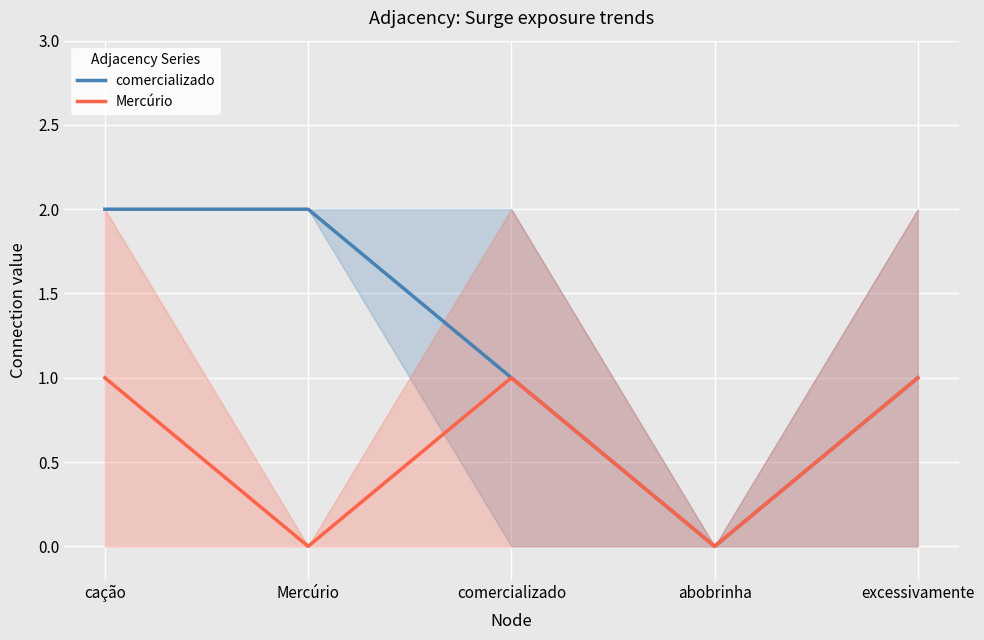

At which category does Mercúrio reach its first local valley?

Mercúrio